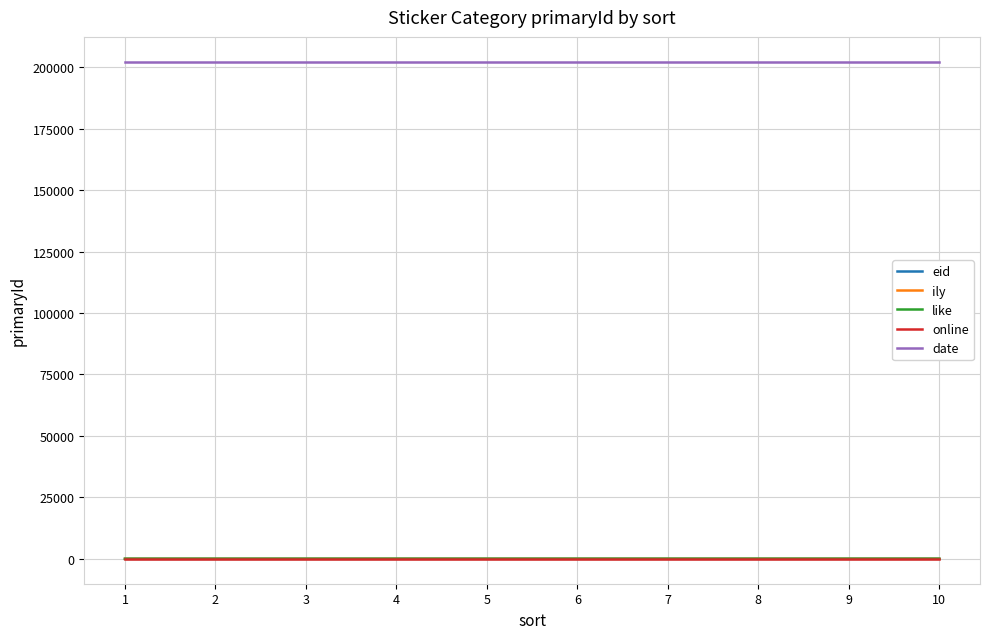

How many series are shown in this chart?

5